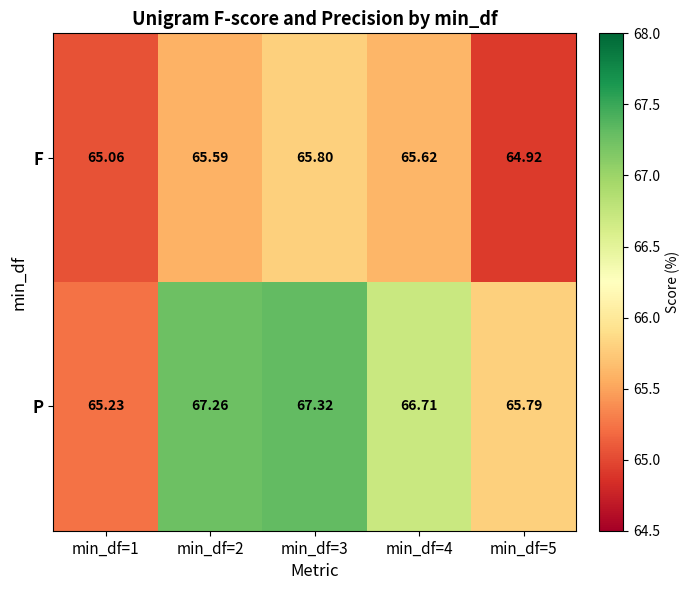

At which category does the chart reach its peak across all series?

min_df=3